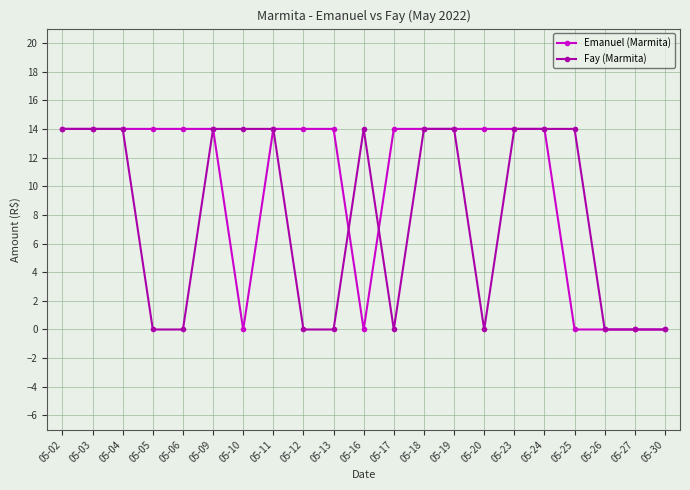

Is this an area chart (filled region under the line)?

No